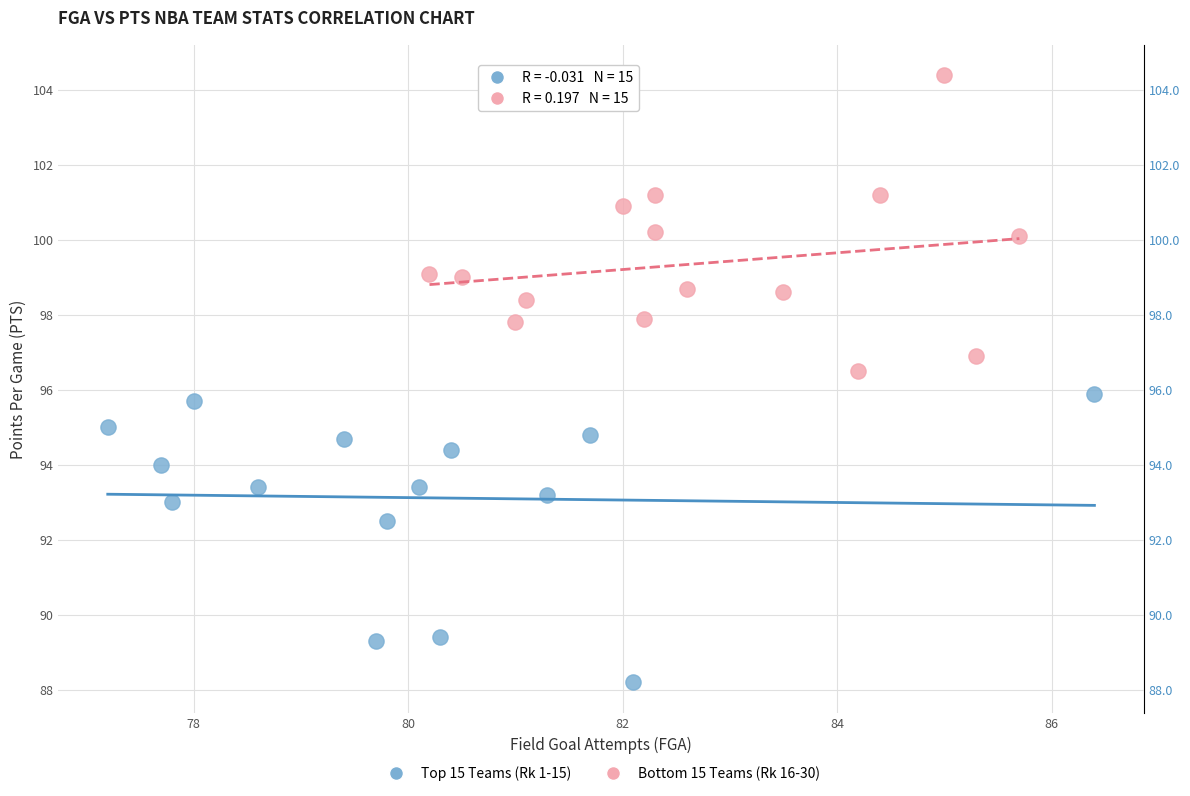

Which series contains the lowest Y value?

Top 15 Teams (Rk 1-15)